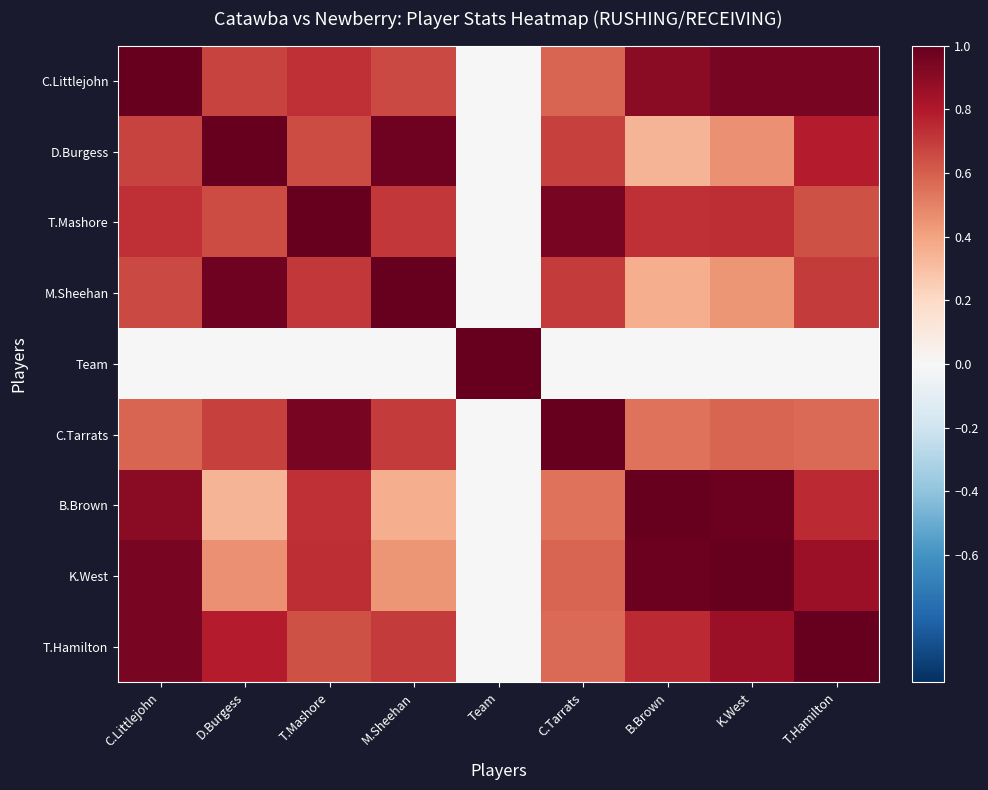

Between D.Burgess and C.Tarrats, which is larger?

D.Burgess